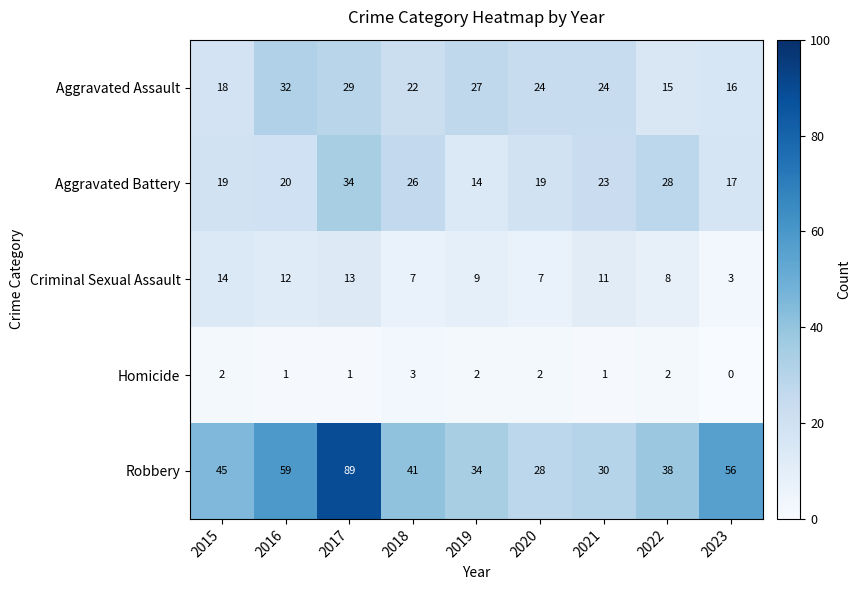

What is the difference between the highest and lowest values at 2023?

56